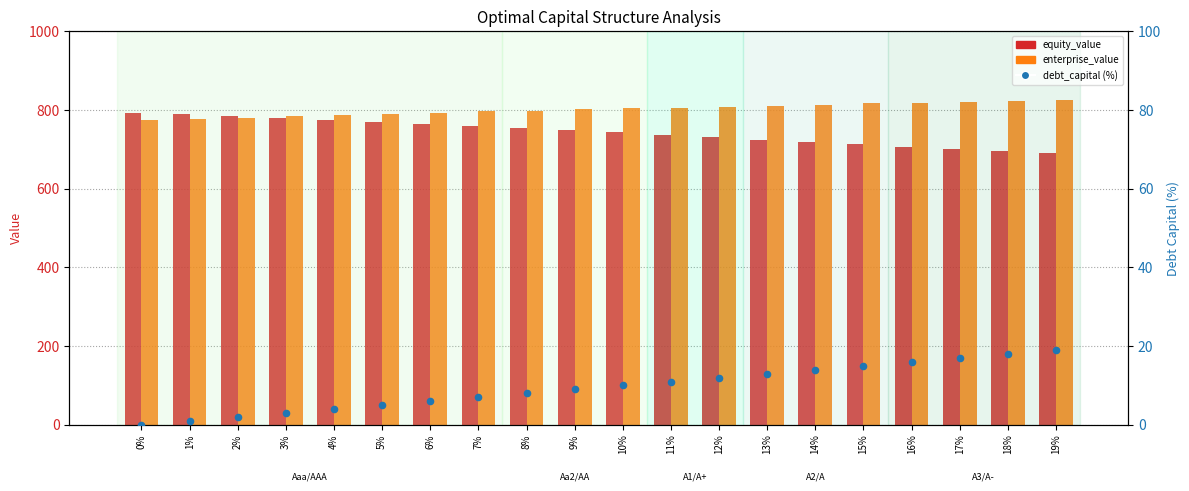

What is the total value across all series at 4%?

1564.7